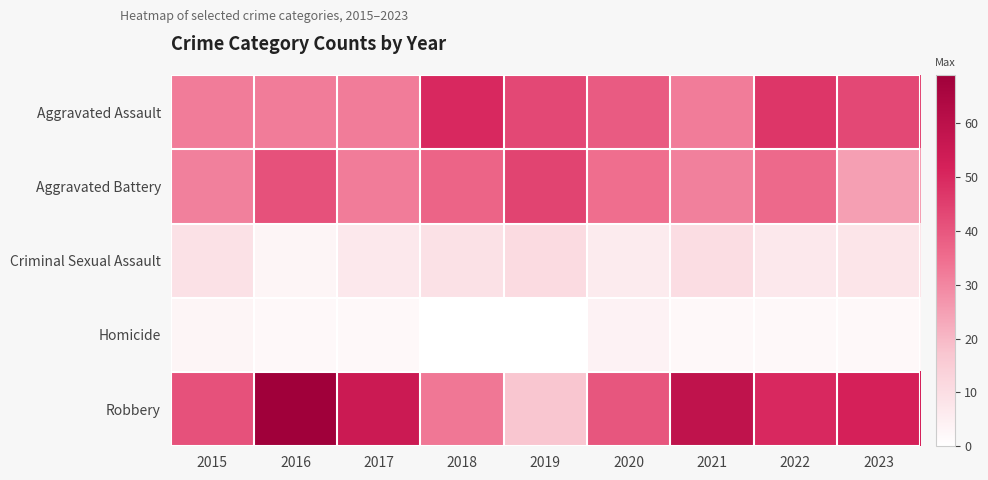

Count the number of data series in this chart.

5